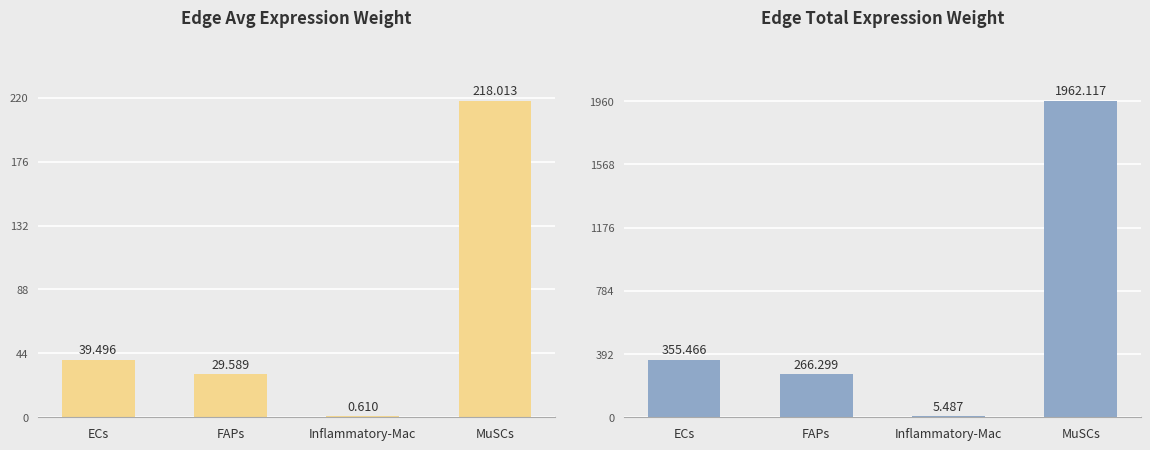

At which category does the chart reach its minimum across all series?

Inflammatory-Mac